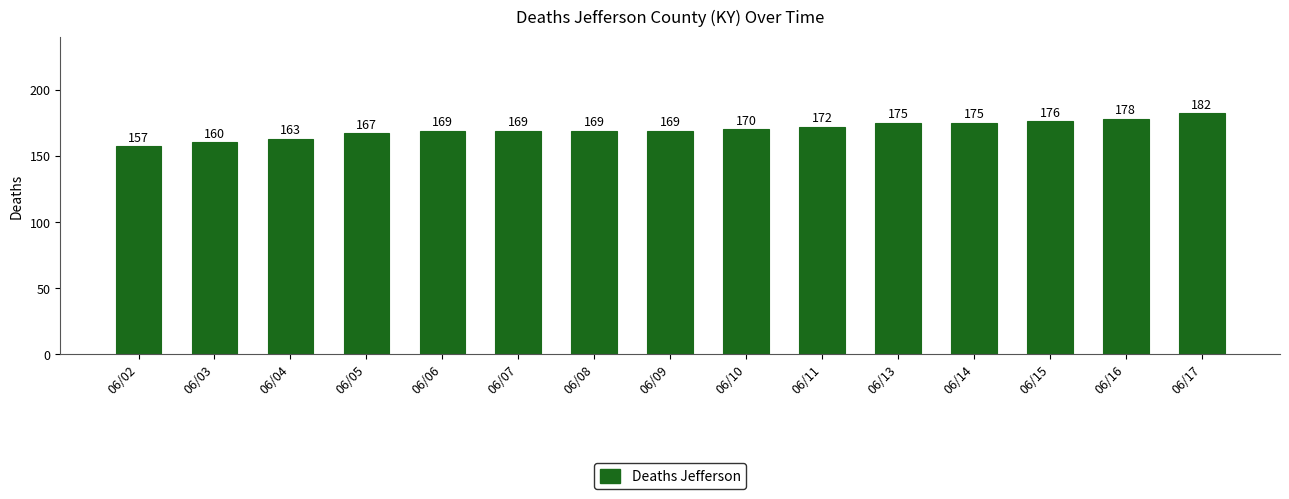

What is the change in value from 06/15 to 06/17?

+6